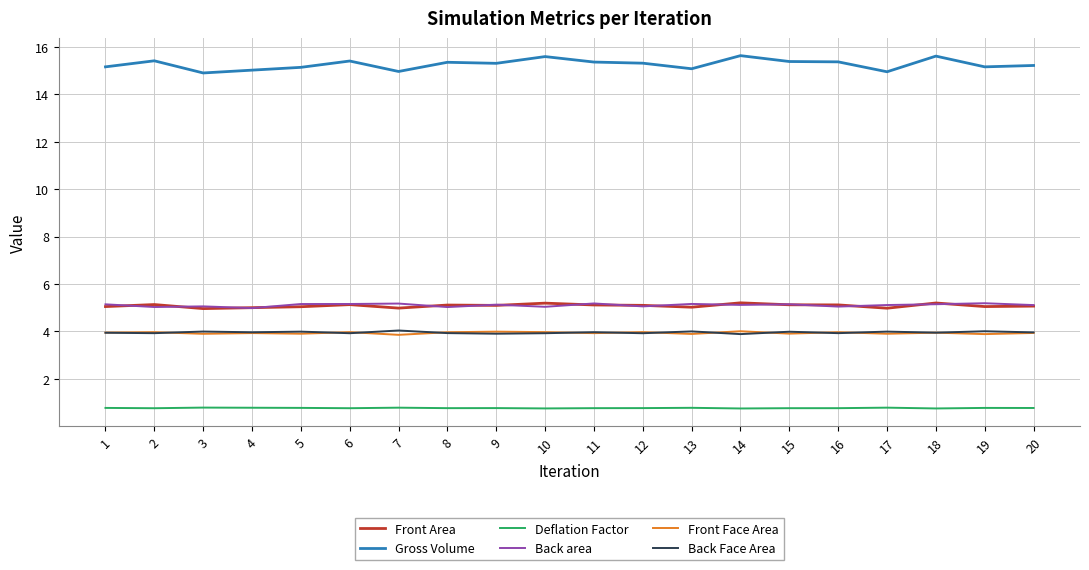

Is it true that Deflation Factor equals 0.8 at 16?

True